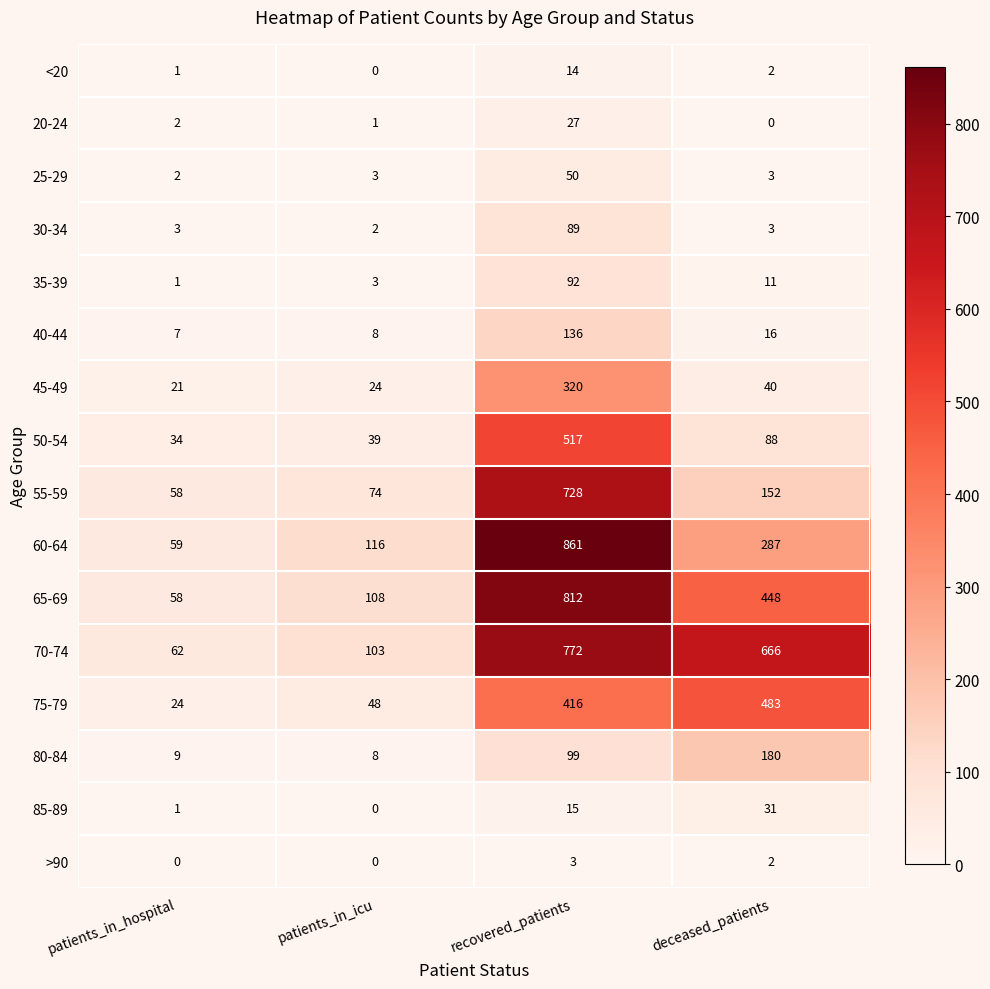

What is the difference between the second highest and minimum values in the 55-59 series?

94